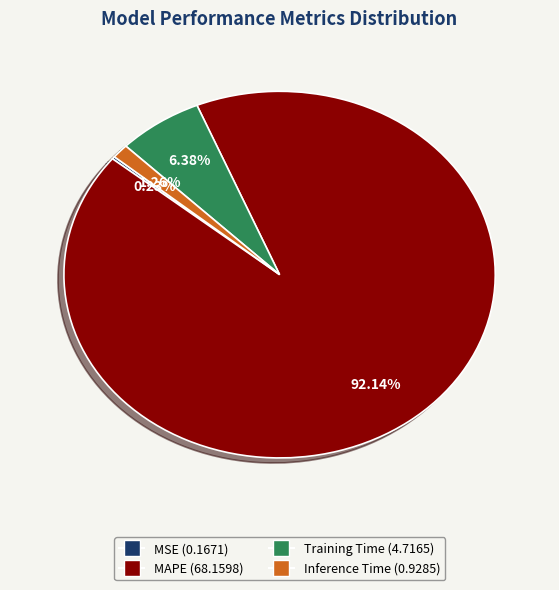

What percentage is NOT represented by Inference Time?

98.7%